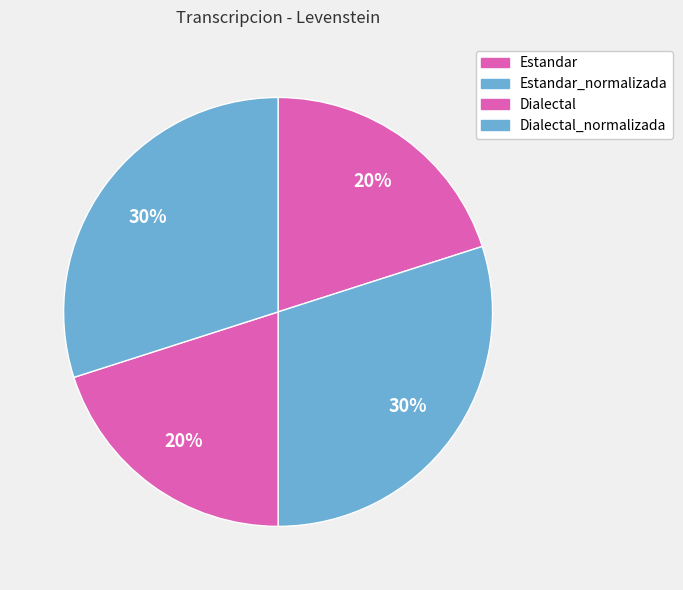

What percentage is the Estandar_normalizada slice, to the nearest percent?

30%